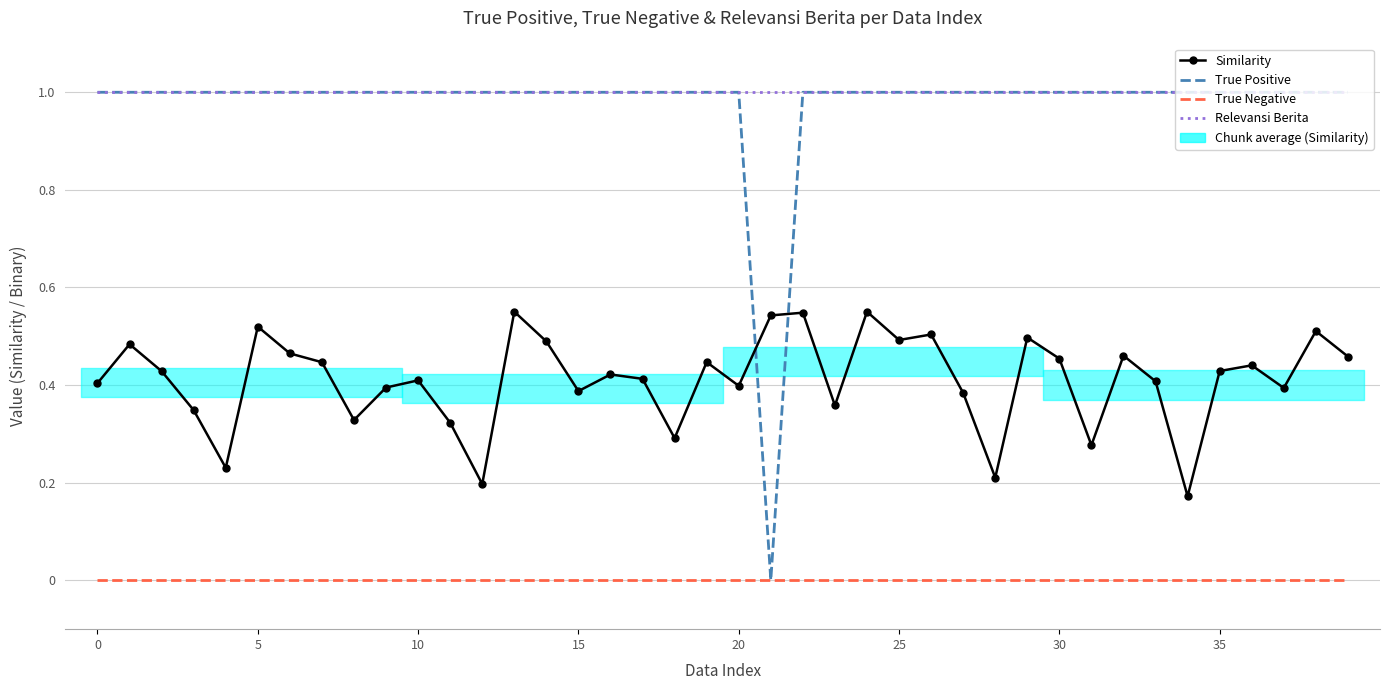

How many series are shown in this chart?

4